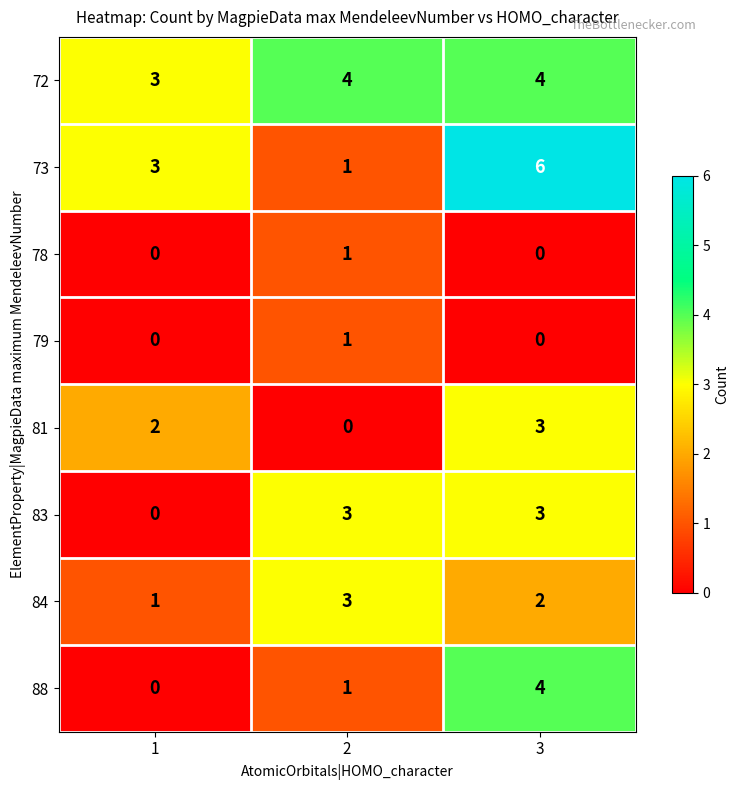

True or false: 72 has a value of 4 at 2.

True